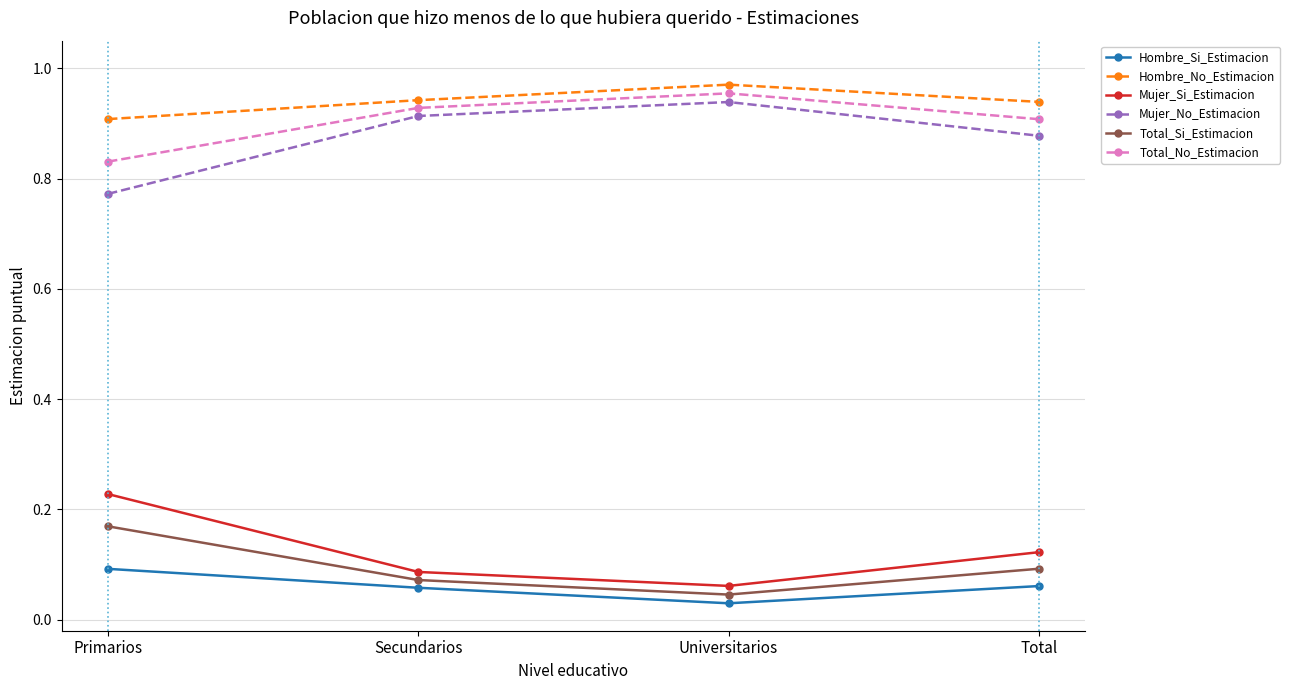

How many interior local valleys does the Hombre_Si_Estimacion series have?

1